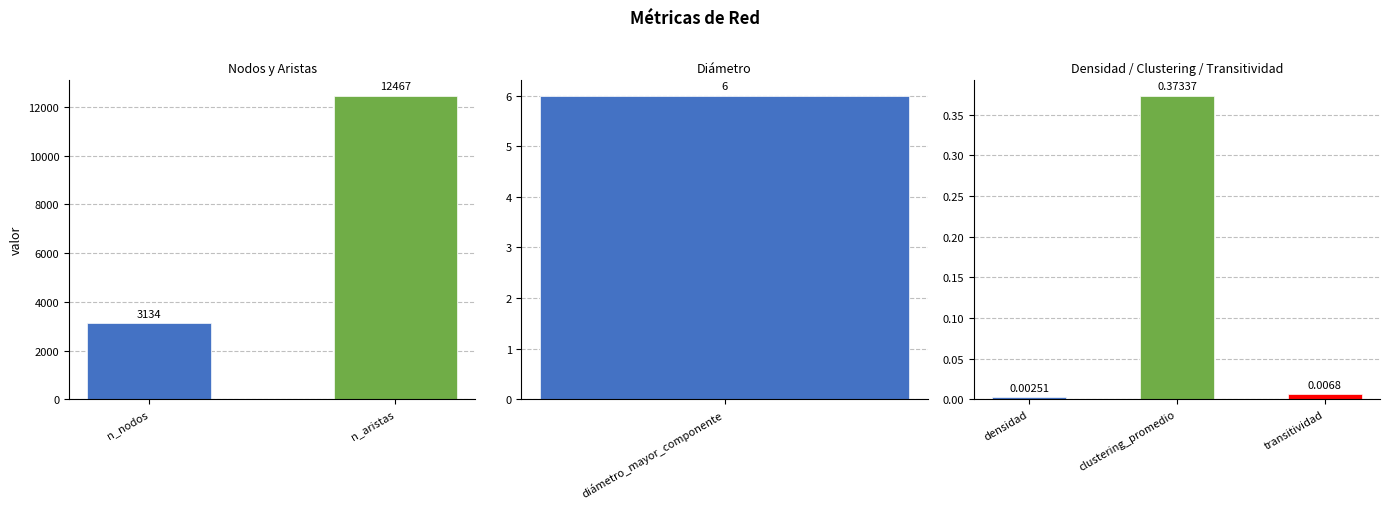

Rank the categories by value from lowest to highest.

densidad, transitividad, clustering_promedio, diámetro_mayor_componente, n_nodos, n_aristas